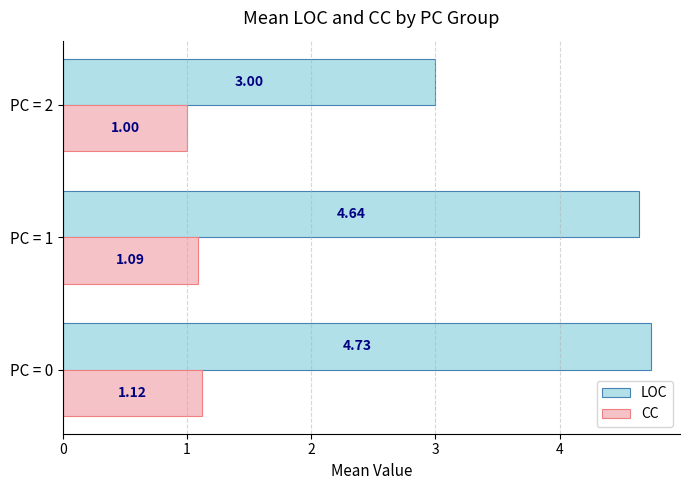

Which category has the lowest value in the LOC series?

PC = 2